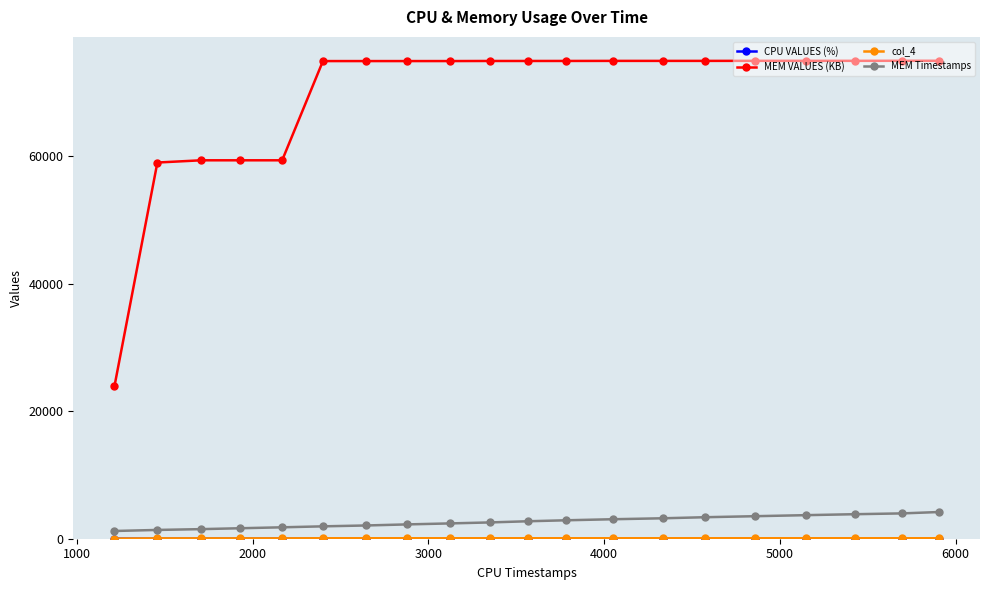

What is the maximum value for MEM Timestamps?

4189.0